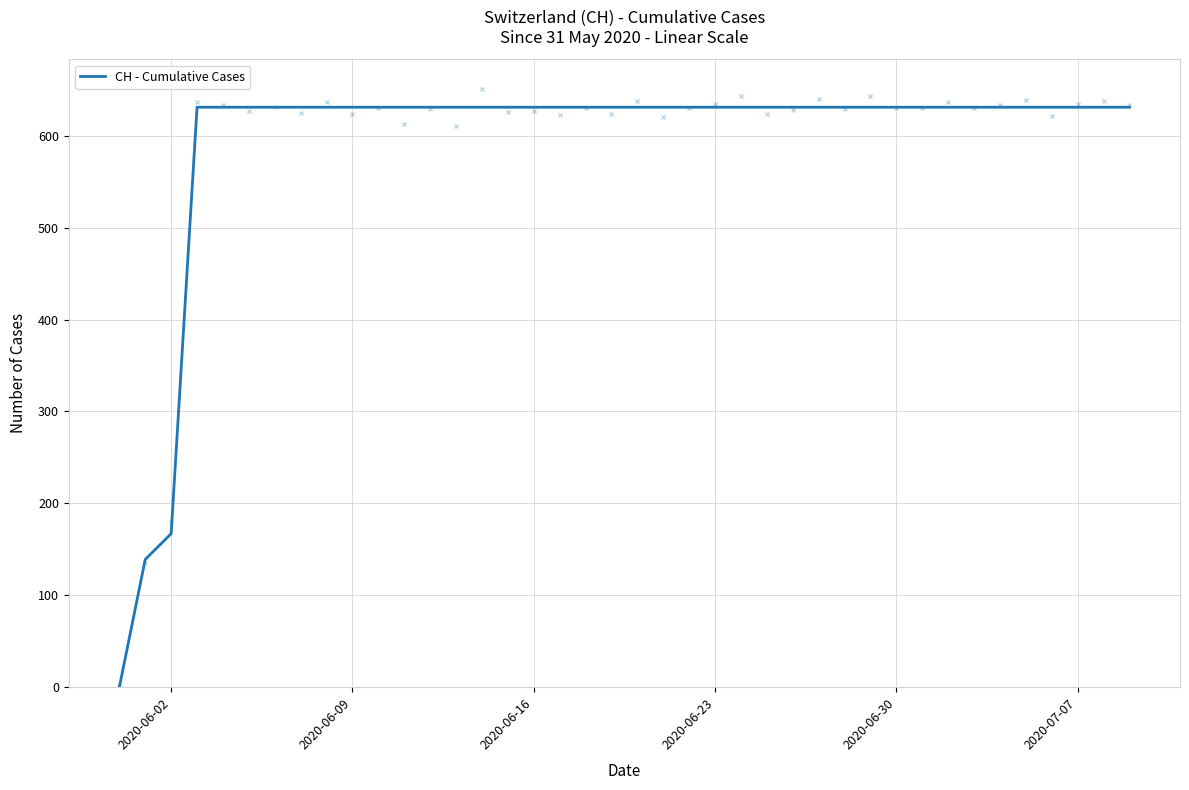

What is the value of the 11th point from the left?

631